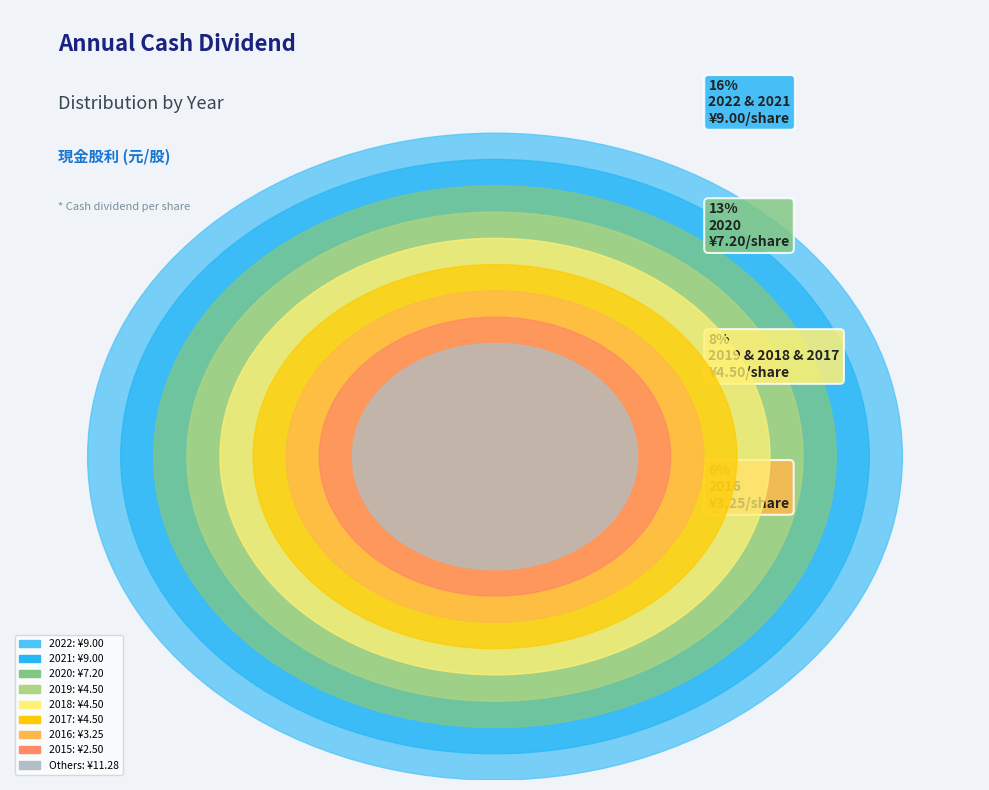

To the nearest percent, what is the combined percentage of 2021 and 2017?

24%